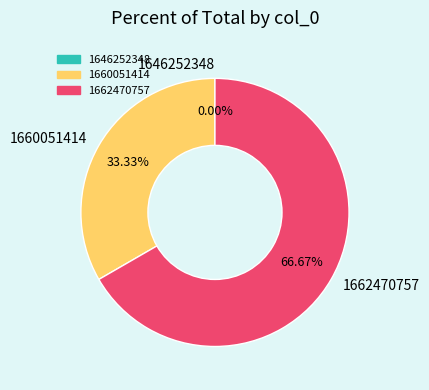

True or false: 1646252348 accounts for 1% of the total.

False